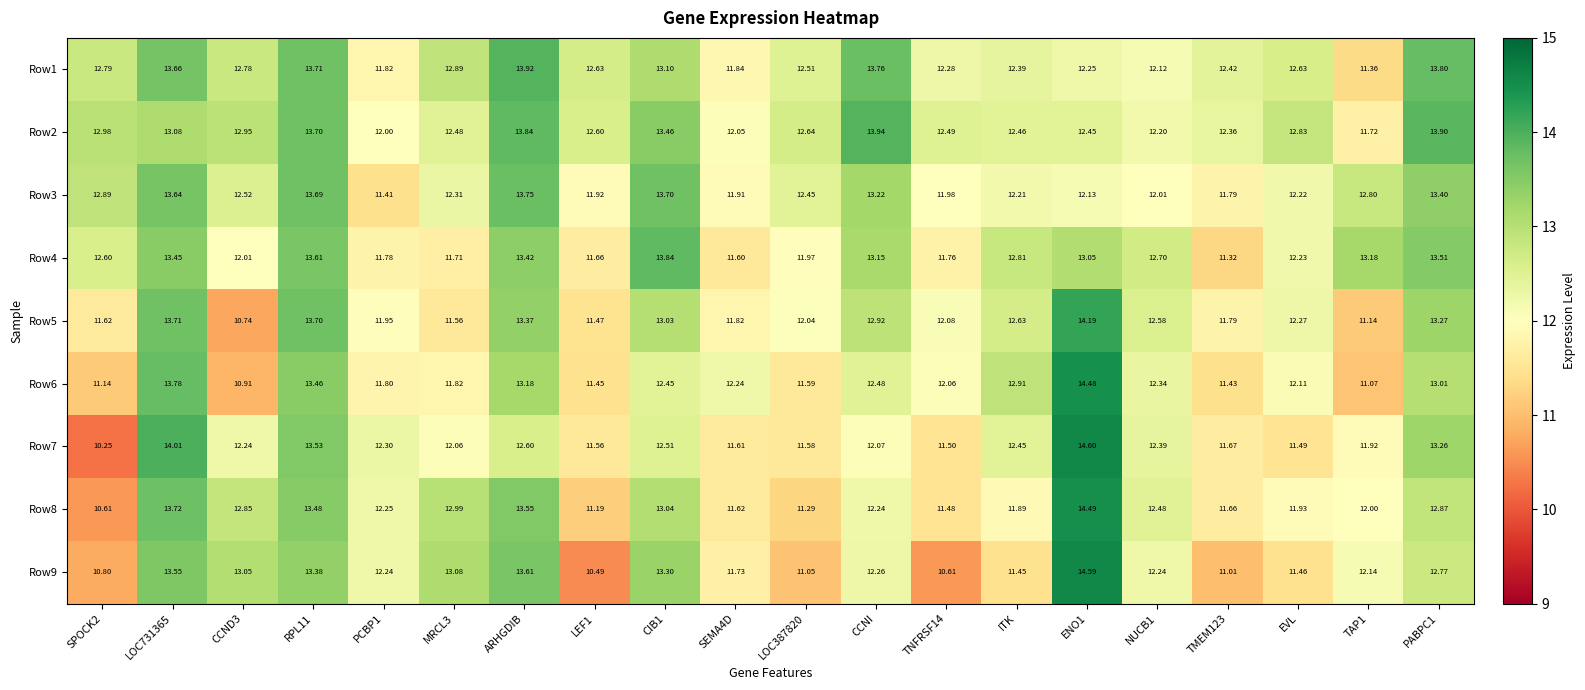

What is the greatest value displayed?

14.6